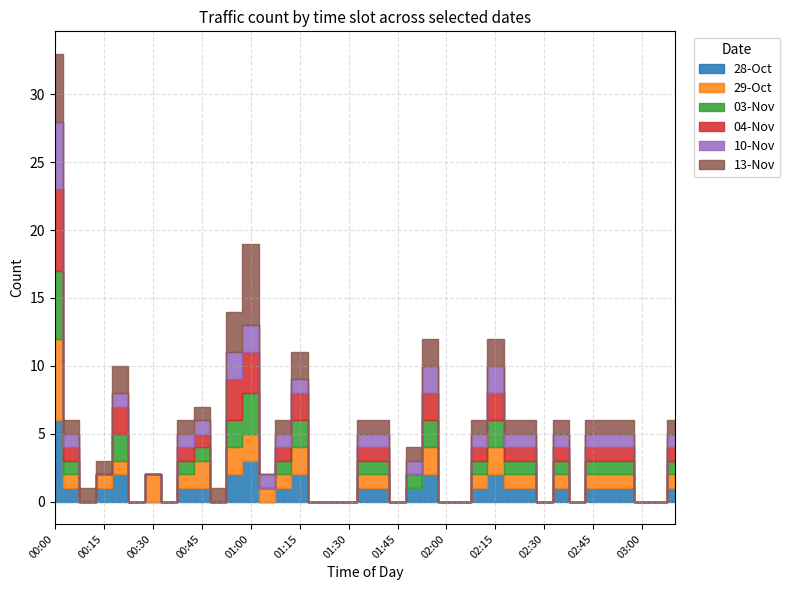

The value of 28-Oct at 02:10 is 0. True or false?

False